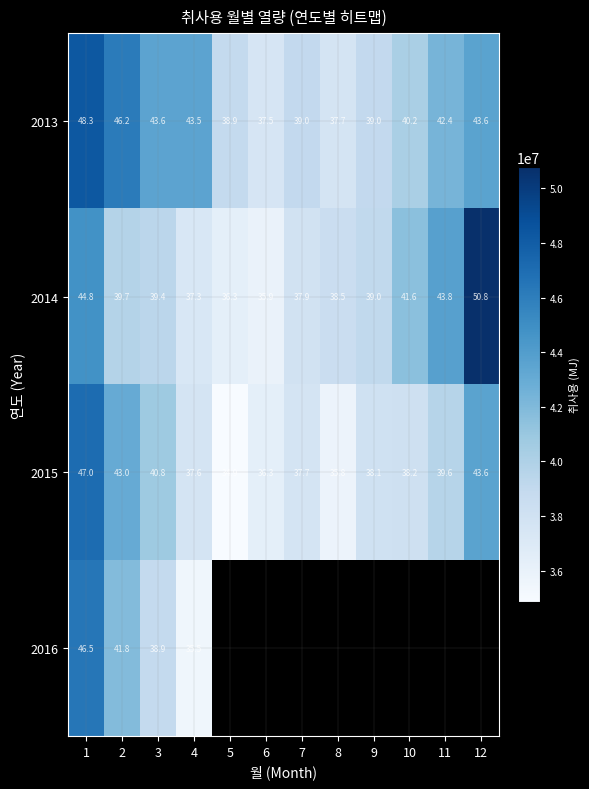

Is the value of 2014 at 10 greater than the value of 2013 at 12?

No